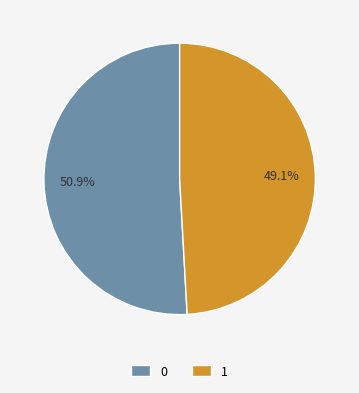

True or false: 1 accounts for 36% of the total.

False